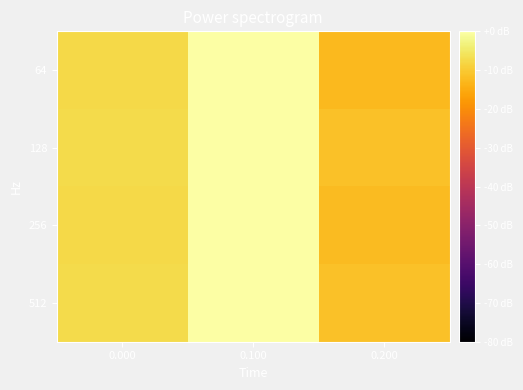

Rank the series by their maximum value, from lowest to highest.

256, 64, 512, 128